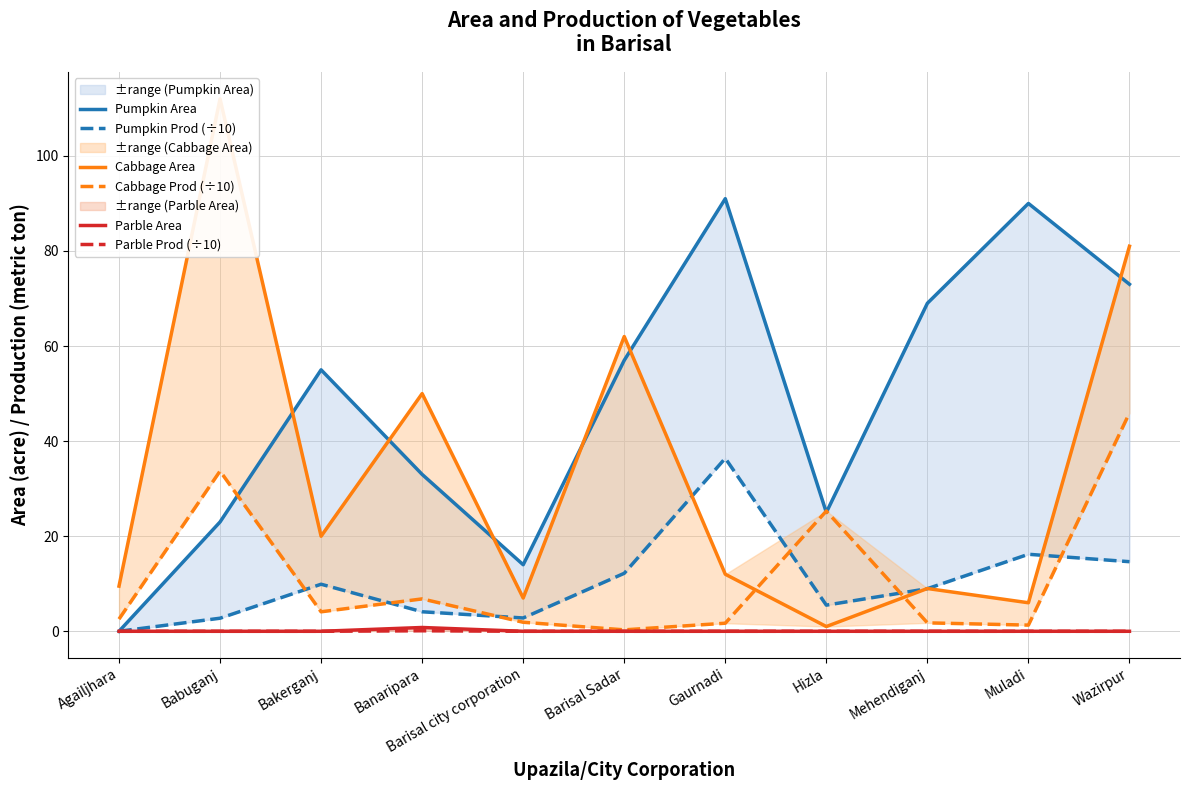

Which series changed the most between Agailjhara and Barisal Sadar?

Pumpkin Area